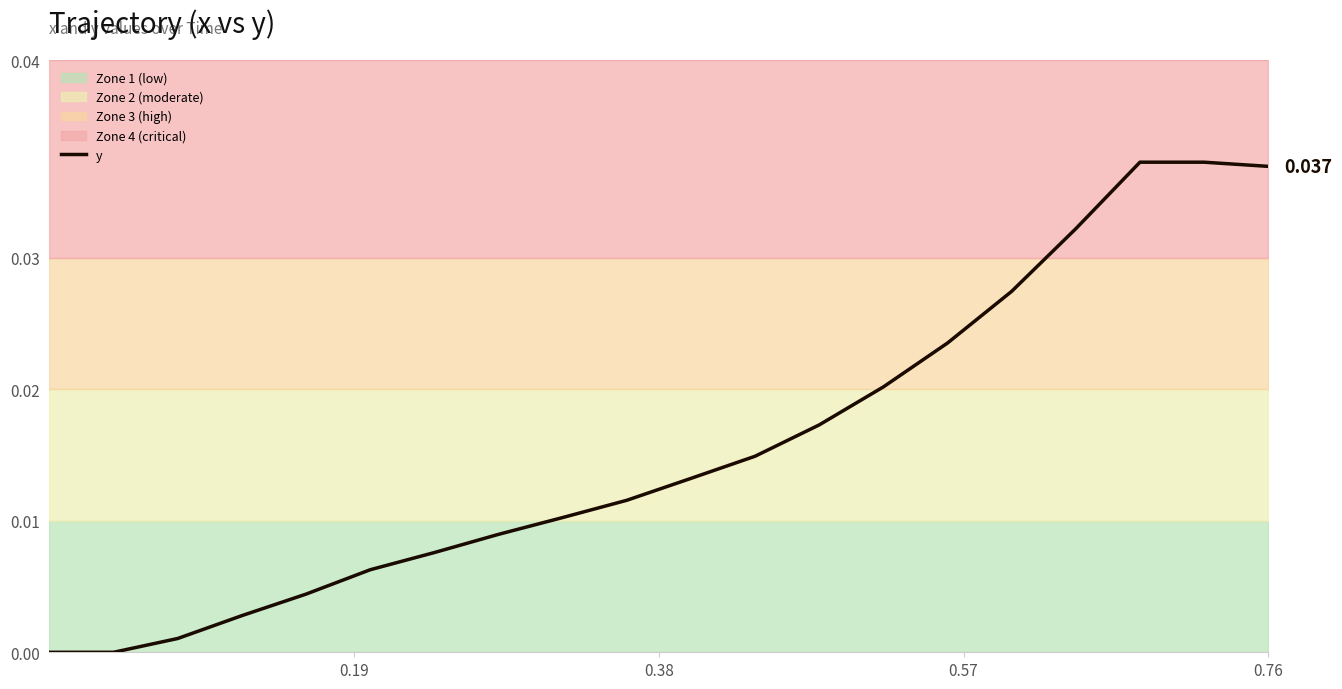

What is the sum of all values?

0.3